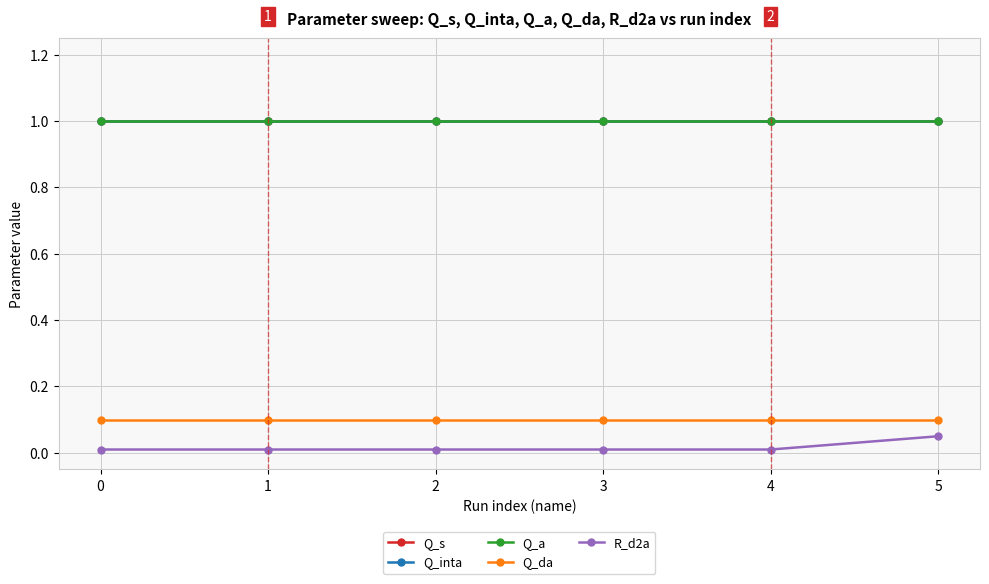

Rank the categories by R_d2a value from lowest to highest.

0, 1, 2, 3, 4, 5